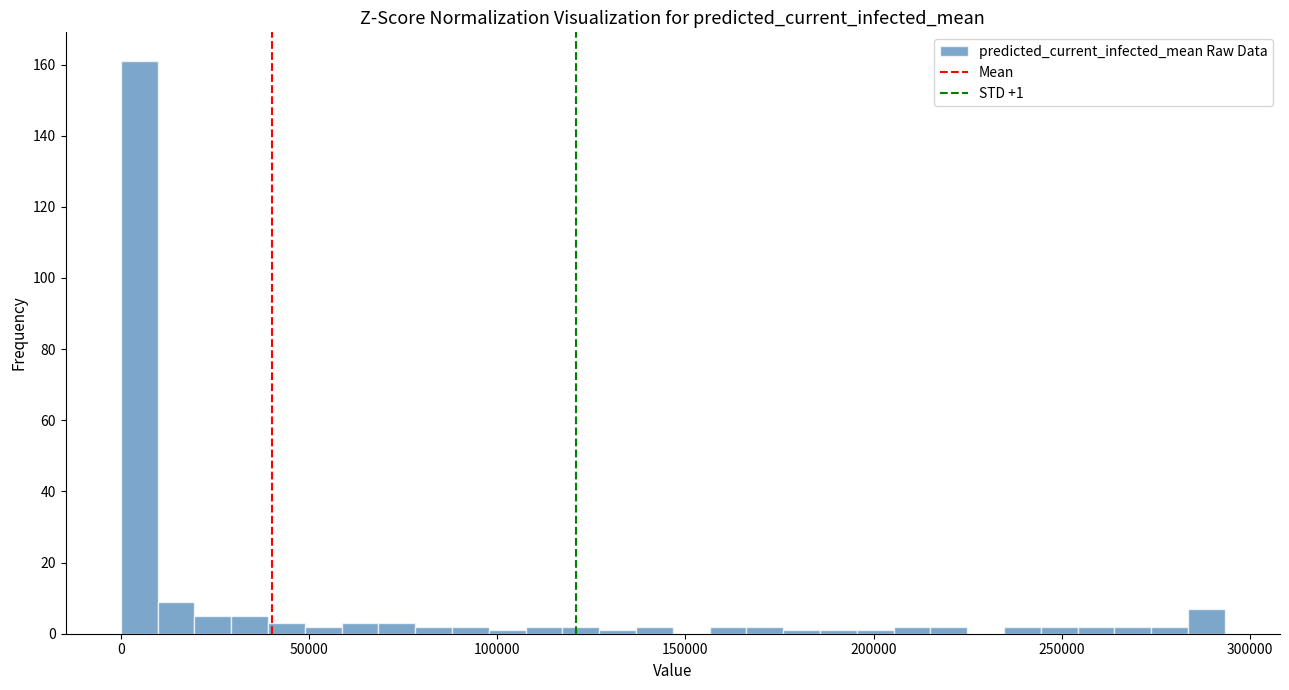

Around what value on the x-axis is the tallest bar? Give the approximate position of its centre, as read against the axis.

5000